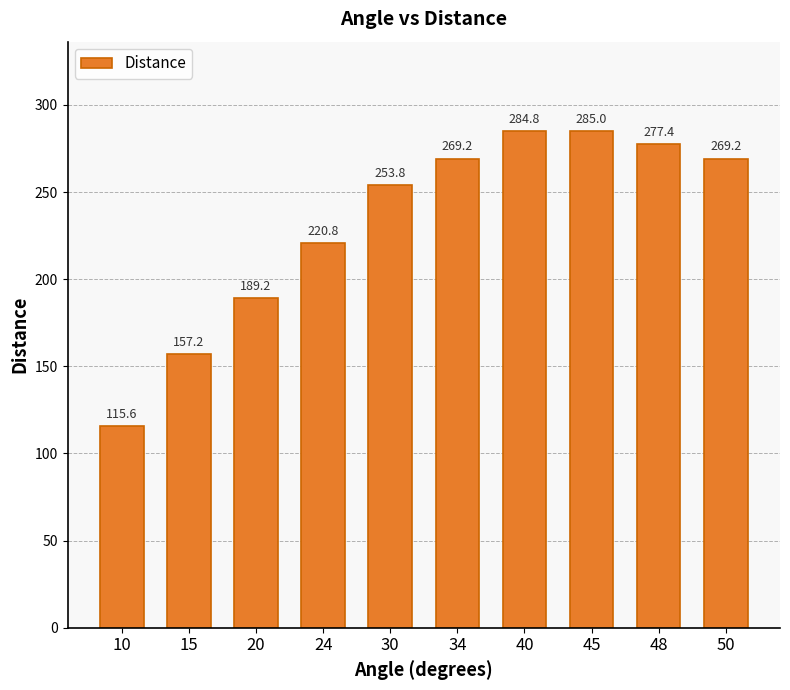

What is the ratio of the value at 50 to the value at 48?

1.0